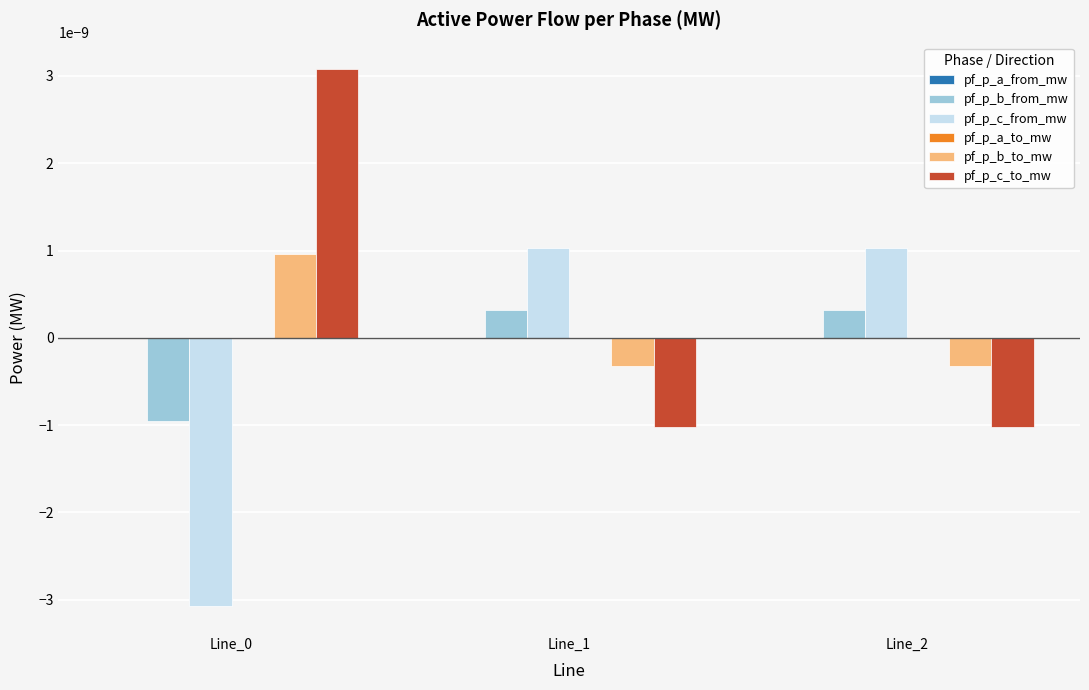

Count the number of data series in this chart.

6